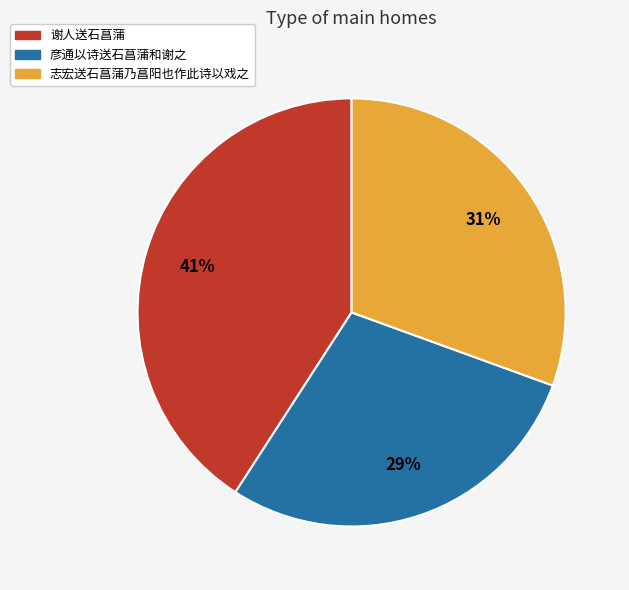

To the nearest percent, what portion does 彦通以诗送石菖蒲和谢之 represent?

29%